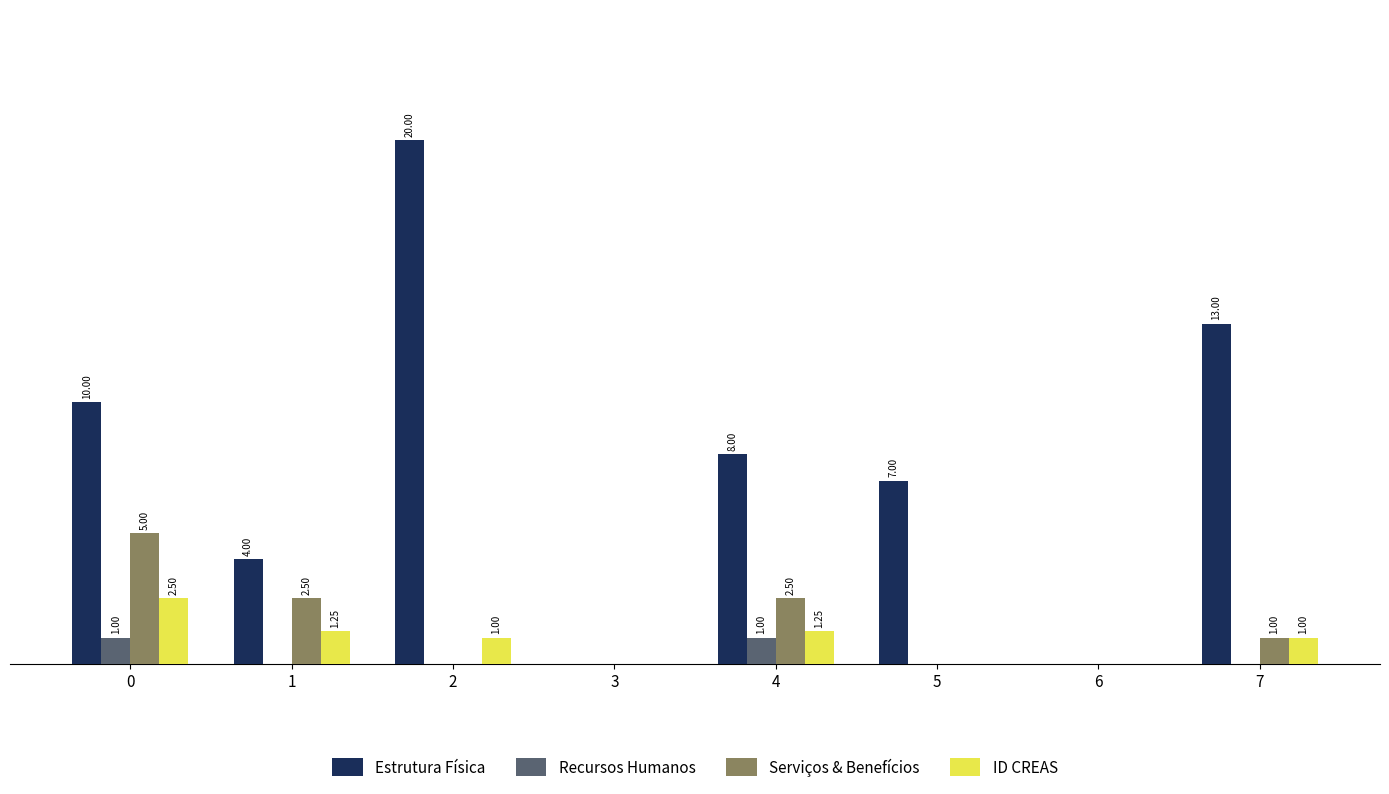

Are the bars grouped side by side (vs. stacked)?

Yes